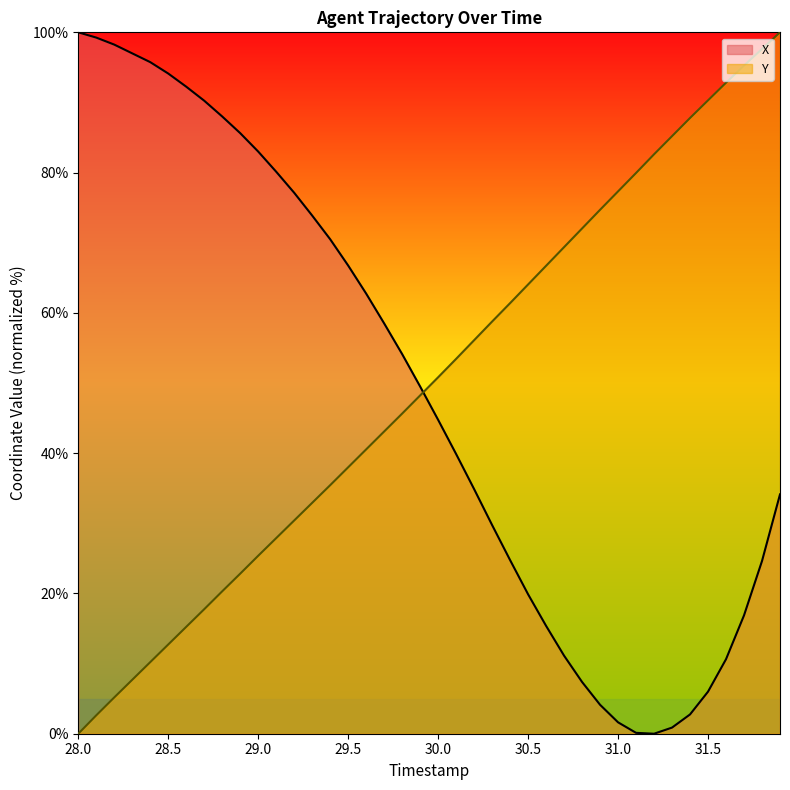

What is the sum of the Y values at 29.6 and 28.8?

60.8